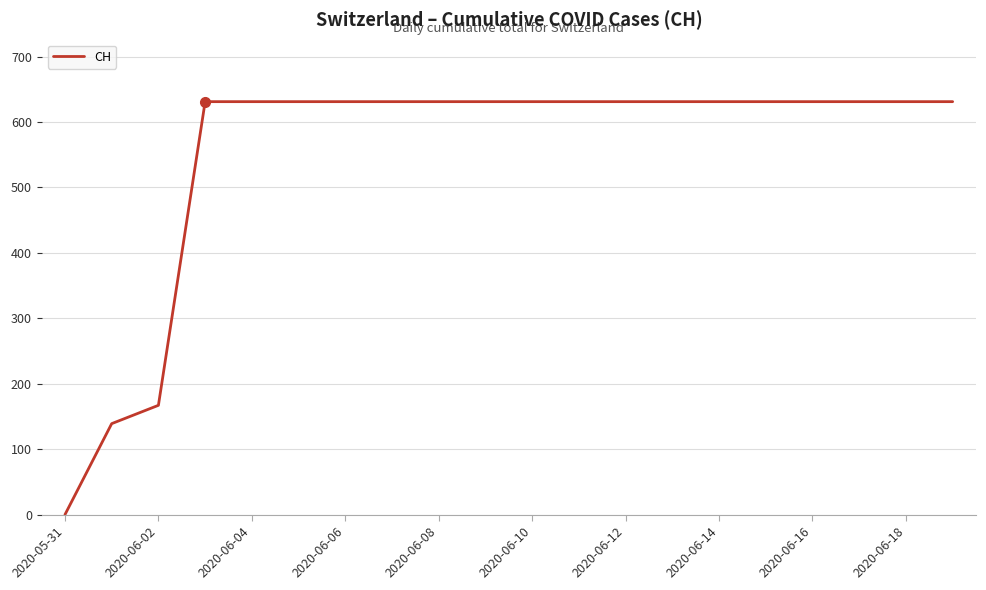

What is the greatest value displayed?

631